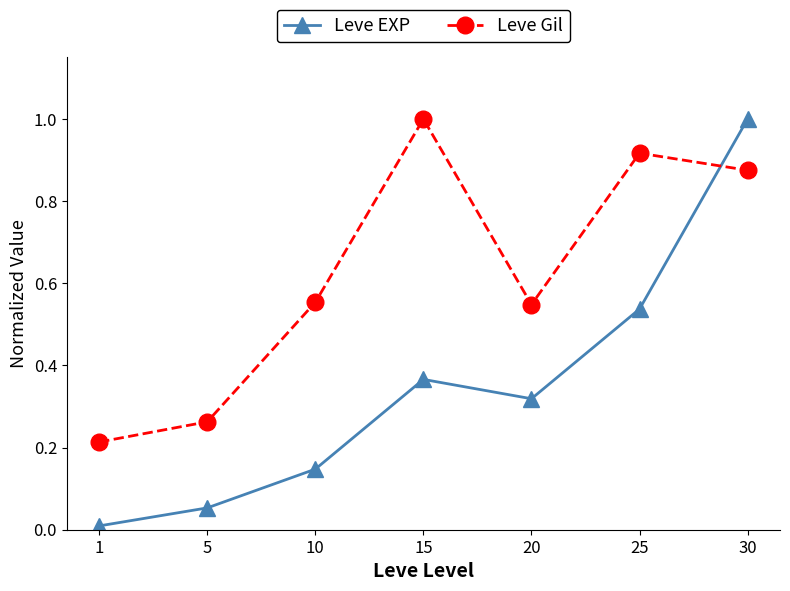

What is the sum of all Leve EXP values?

2.4